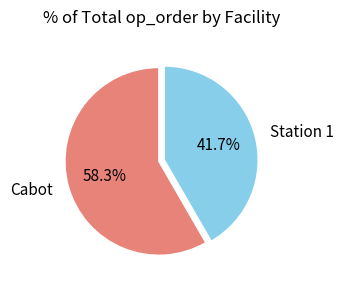

Is there a majority slice in this chart?

Yes